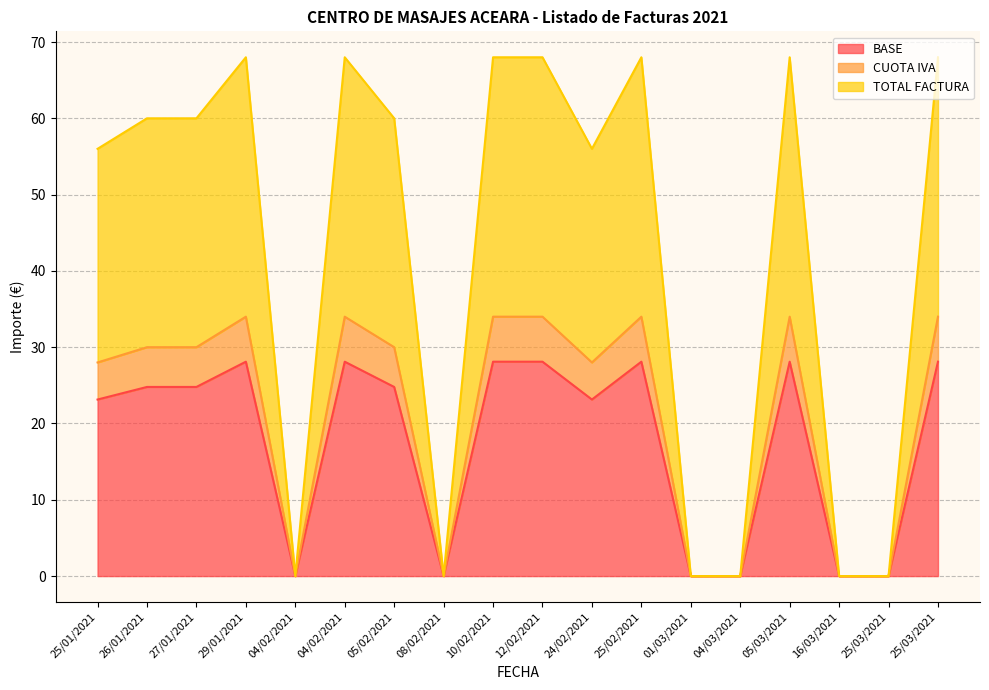

At which category does the chart reach its peak across all series?

29/01/2021